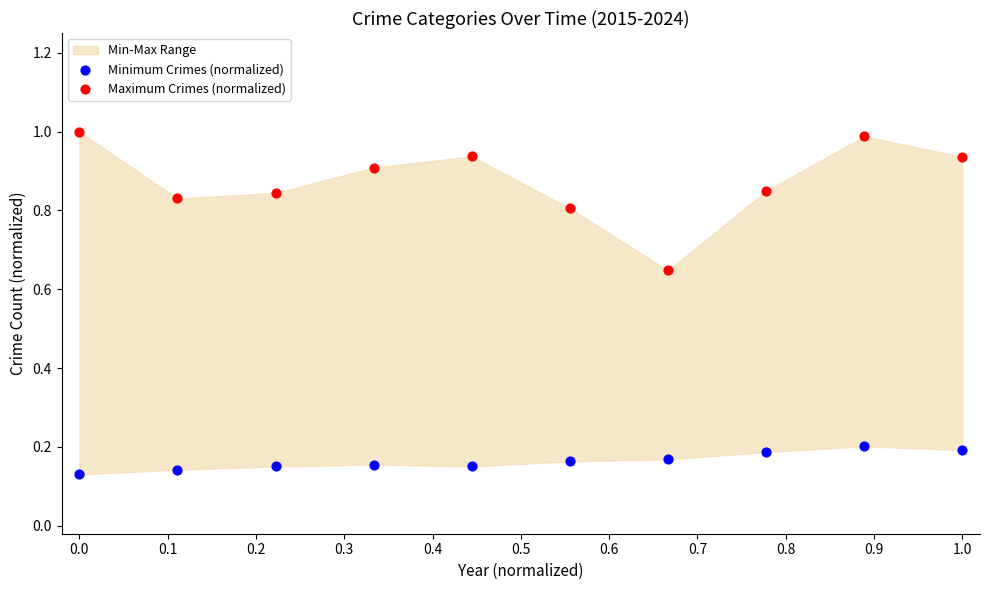

Which series contains the highest Y value?

Maximum Crimes (normalized)